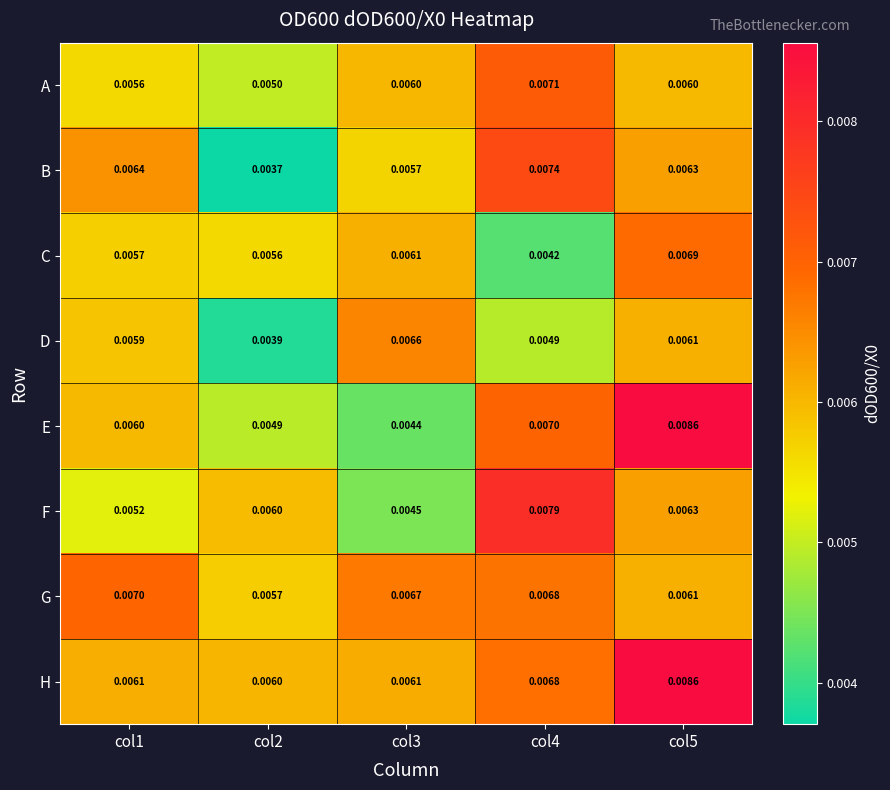

Rank the series at col1 from highest to lowest value.

G, B, H, E, D, C, A, F